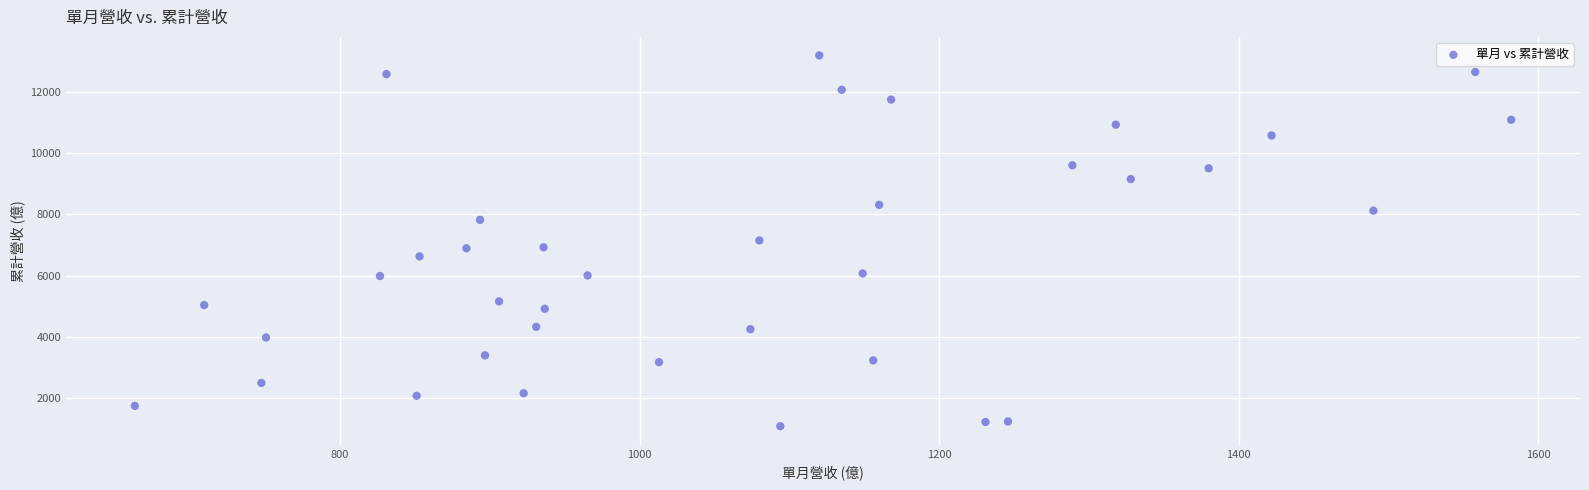

What is the range of Y values (max minus min)?

12082